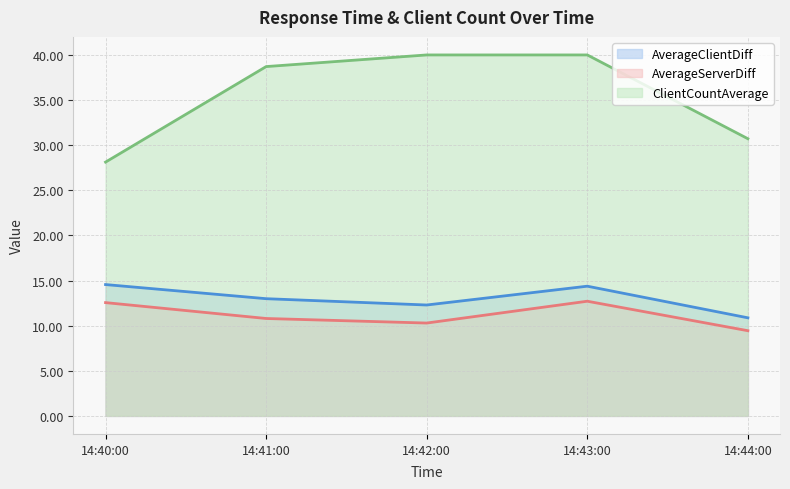

At which category does AverageClientDiff reach its first local peak?

14:43:00